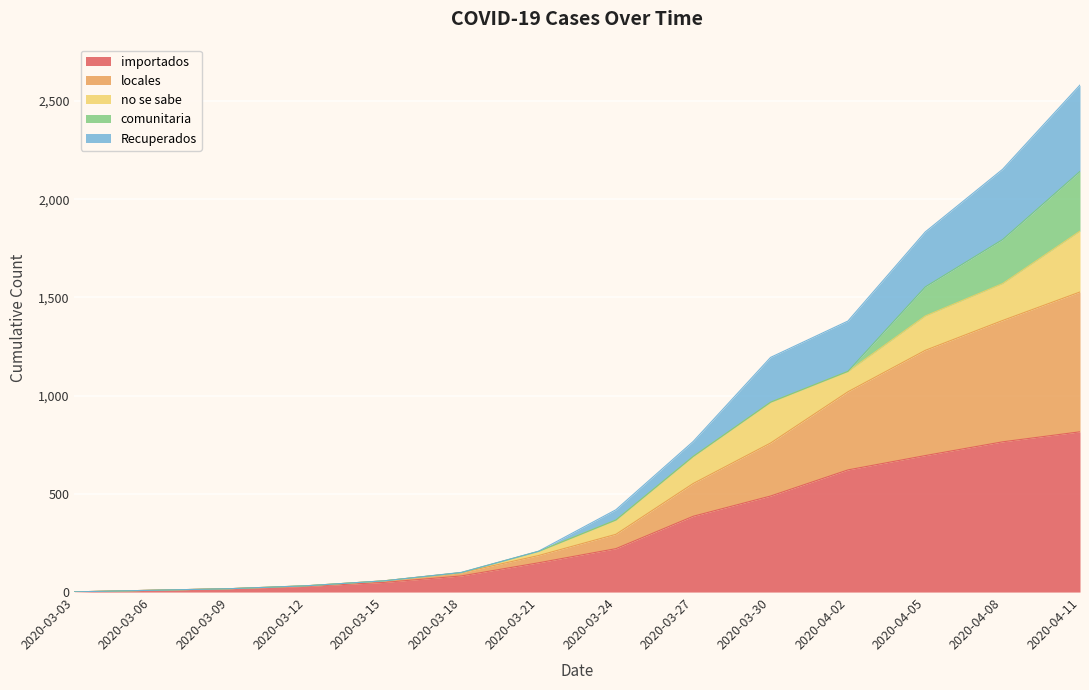

True or false: importados and Recuperados intersect in this chart.

False